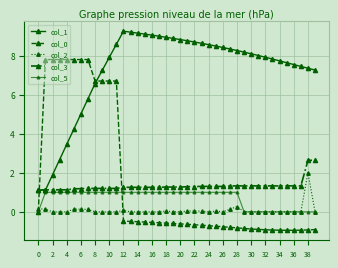

How many lines are shown in the chart?

5